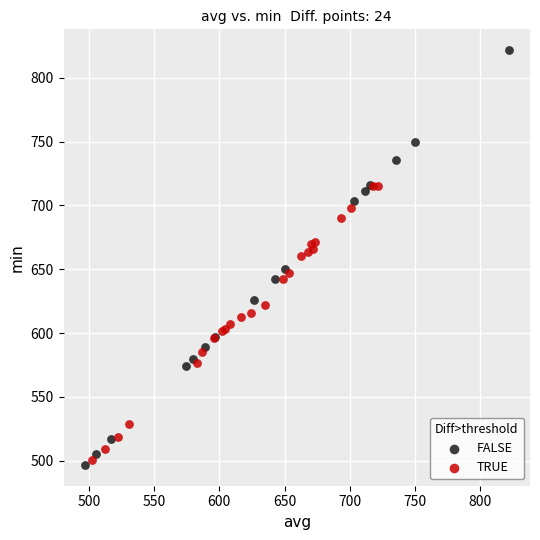

What are all the series names shown in the legend?

FALSE, TRUE